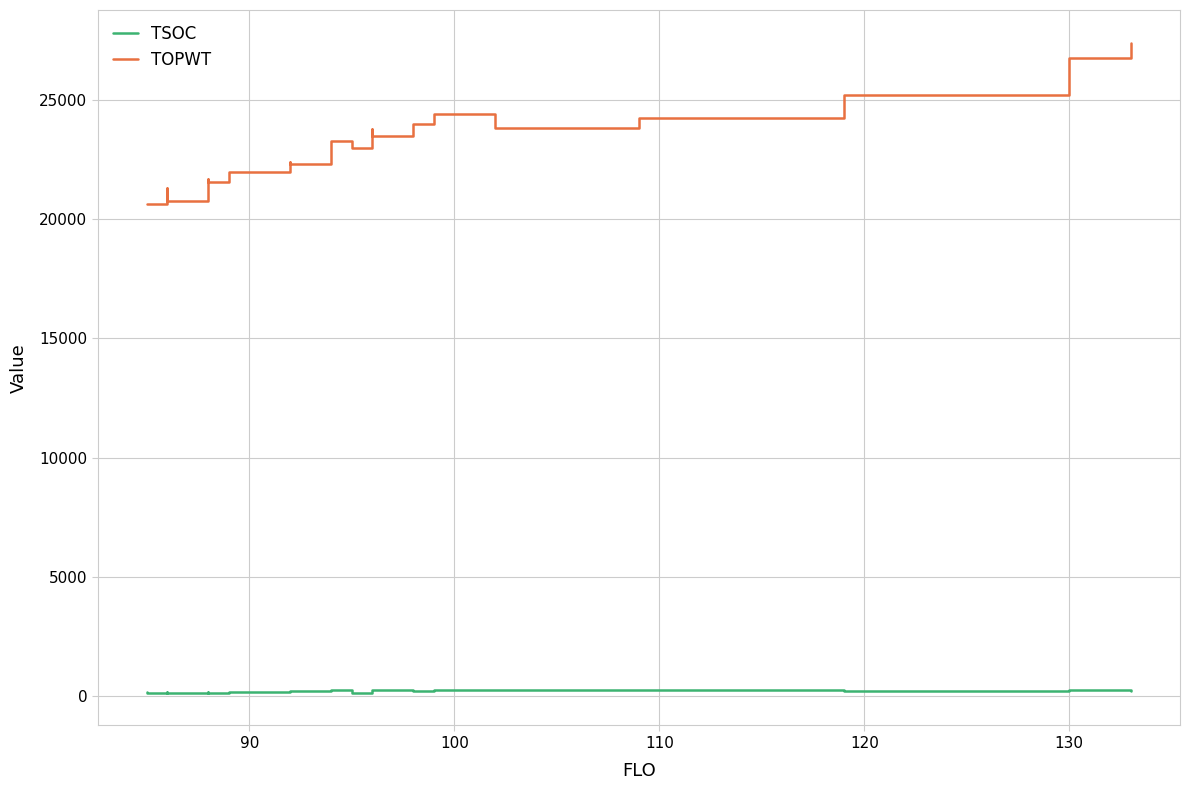

True or false: TOPWT has more than 0 interior local peaks.

True